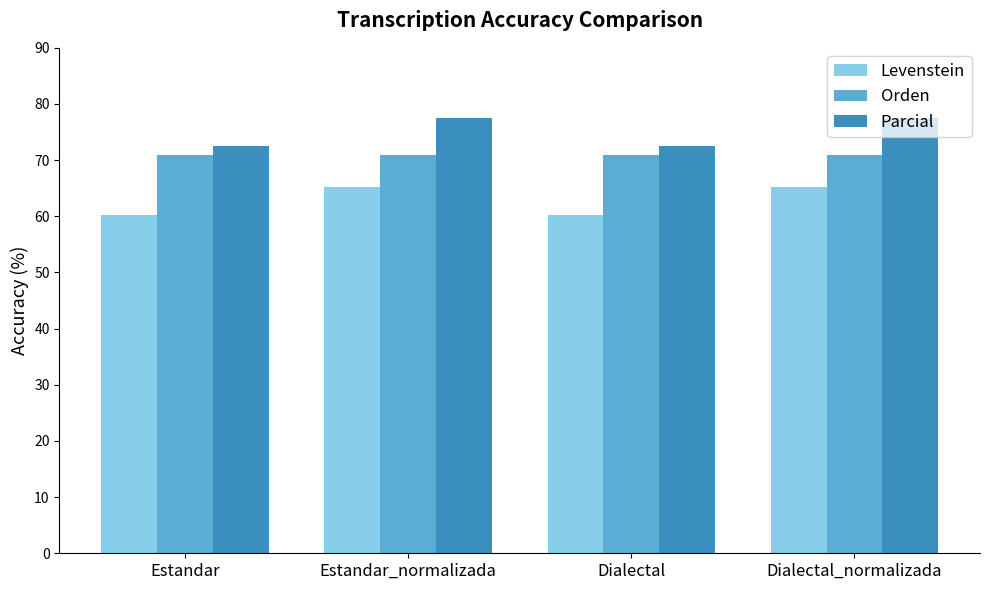

How many bars are there in total?

12